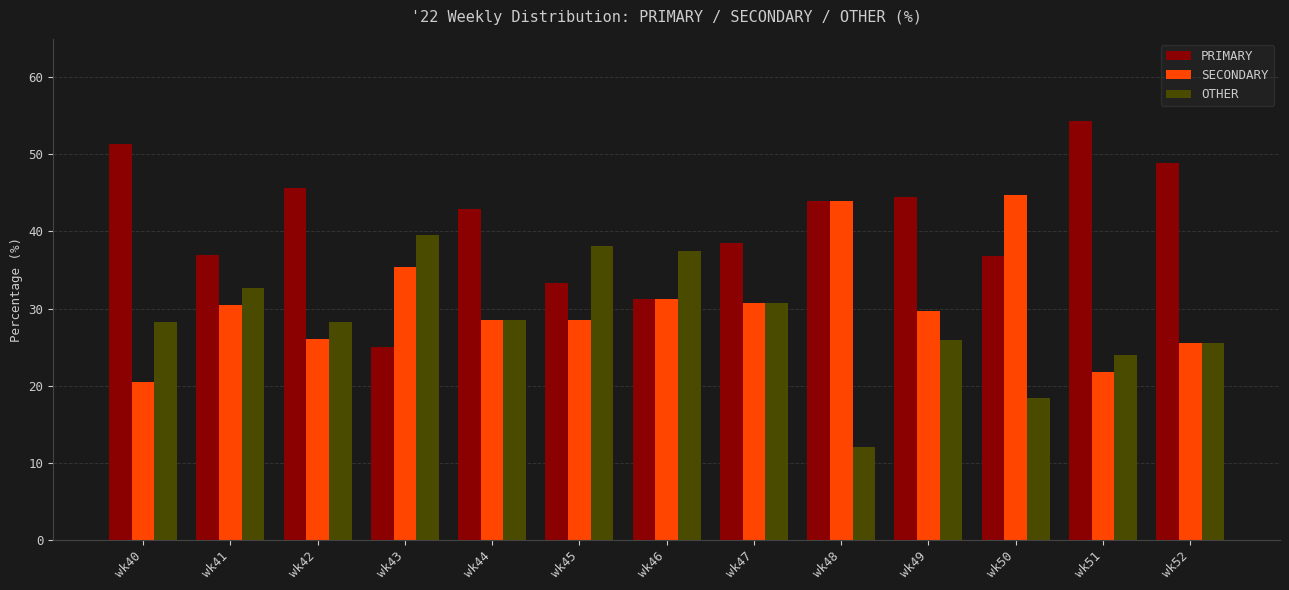

List the series in order of their overall mean, lowest first.

OTHER, SECONDARY, PRIMARY